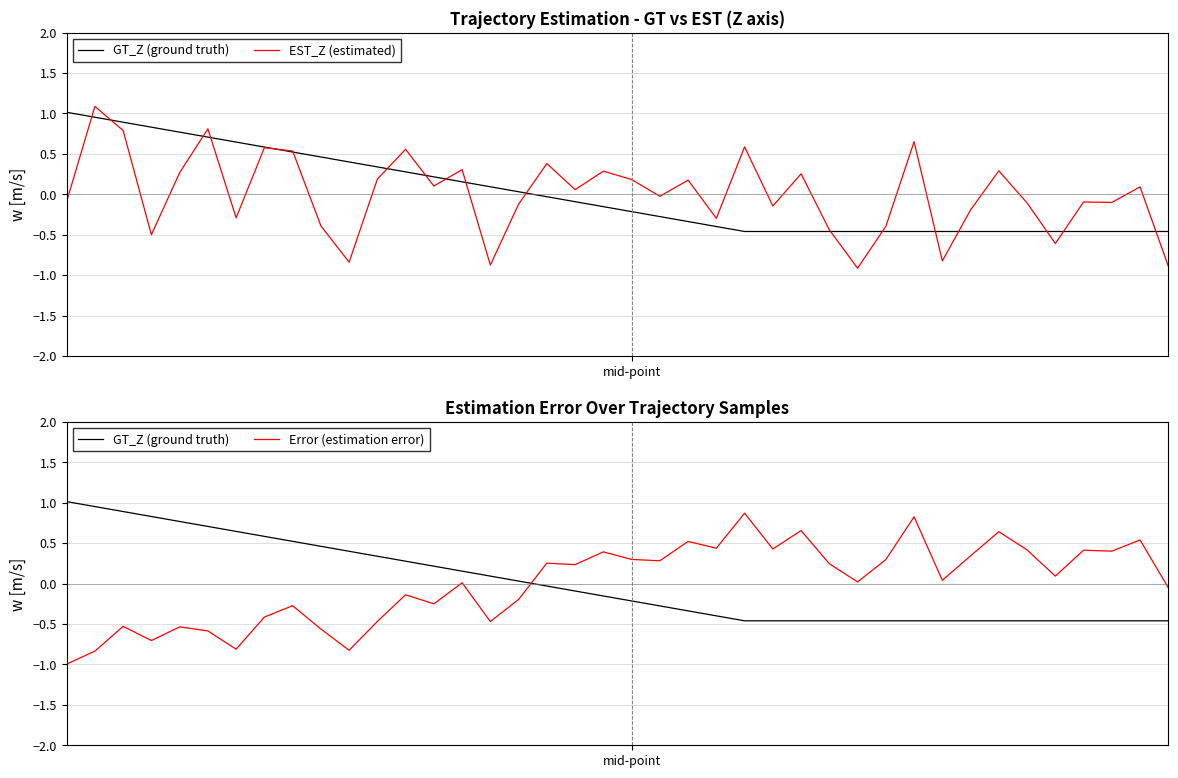

At which label is Error (estimation error) closest to 0?

14